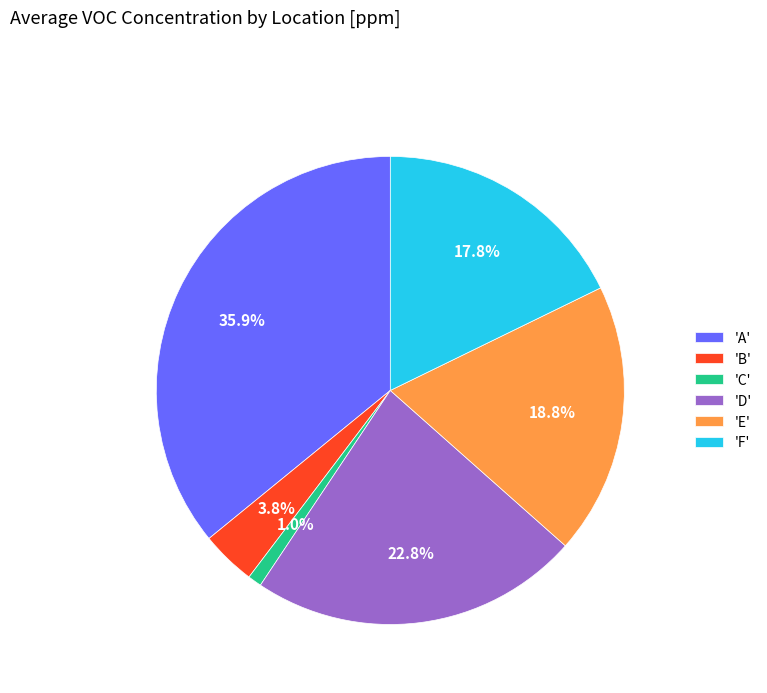

Which has a higher value, 'D' or 'A'?

'A'